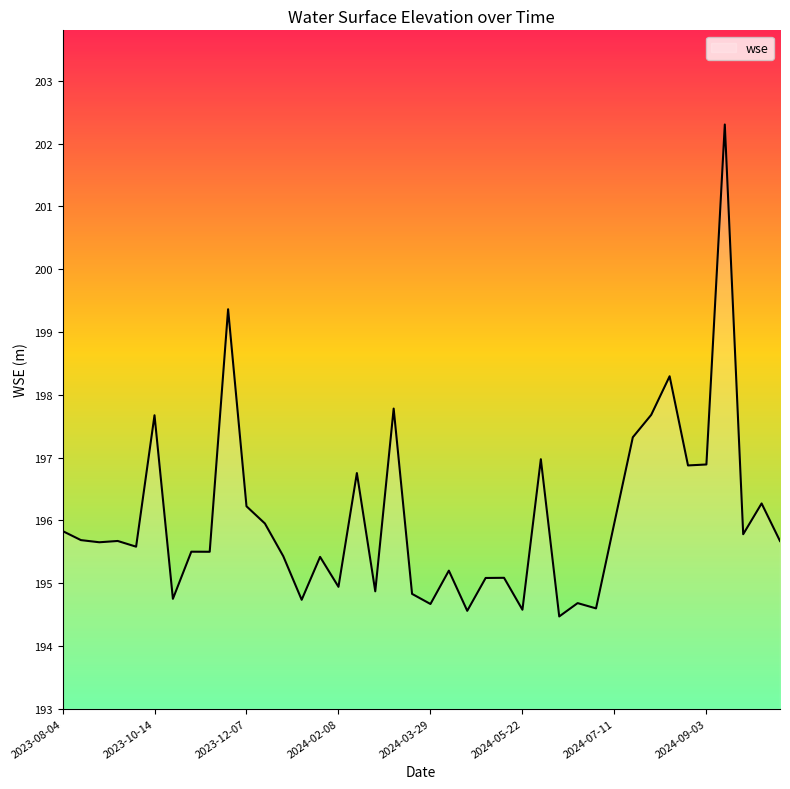

What is the maximum value shown in the chart?

202.3